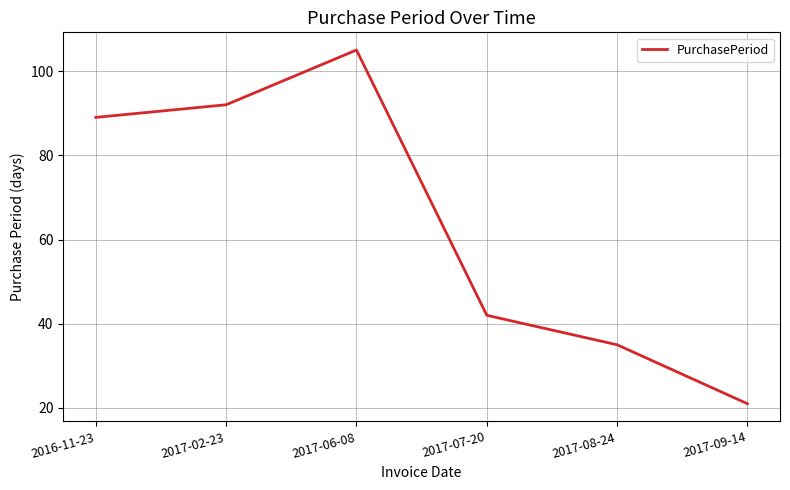

What is the maximum value shown in the chart?

105